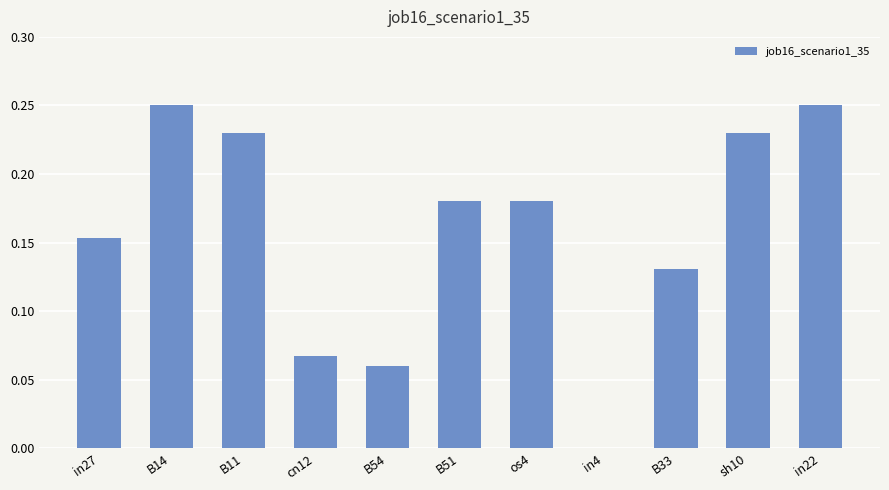

What is the change in value from cn12 to in22?

+0.2